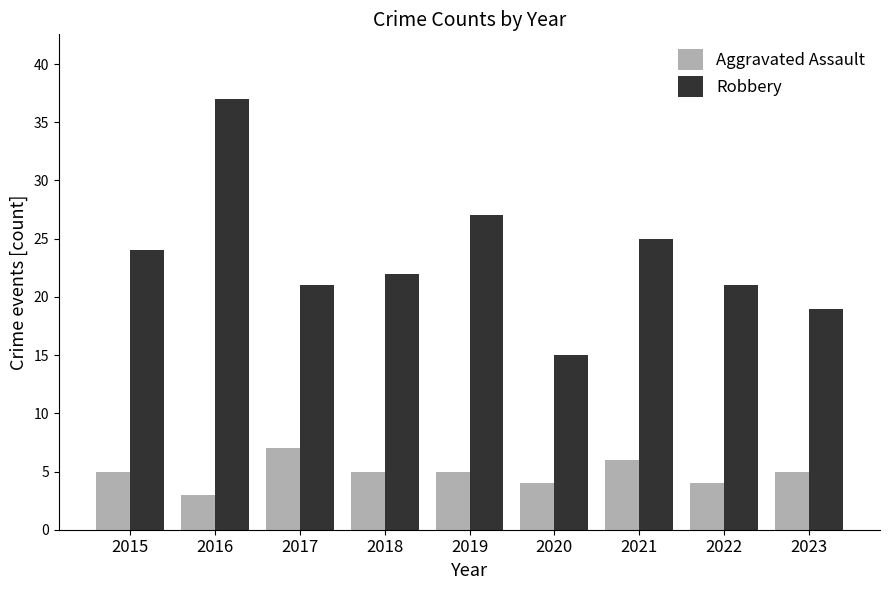

What value does the Aggravated Assault series have at 2023?

5